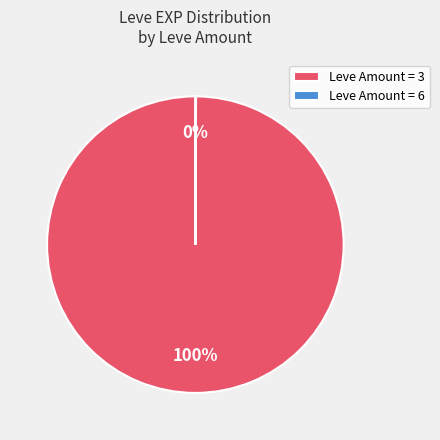

To the nearest percent, what is the difference between the largest and smallest slice percentages?

100%